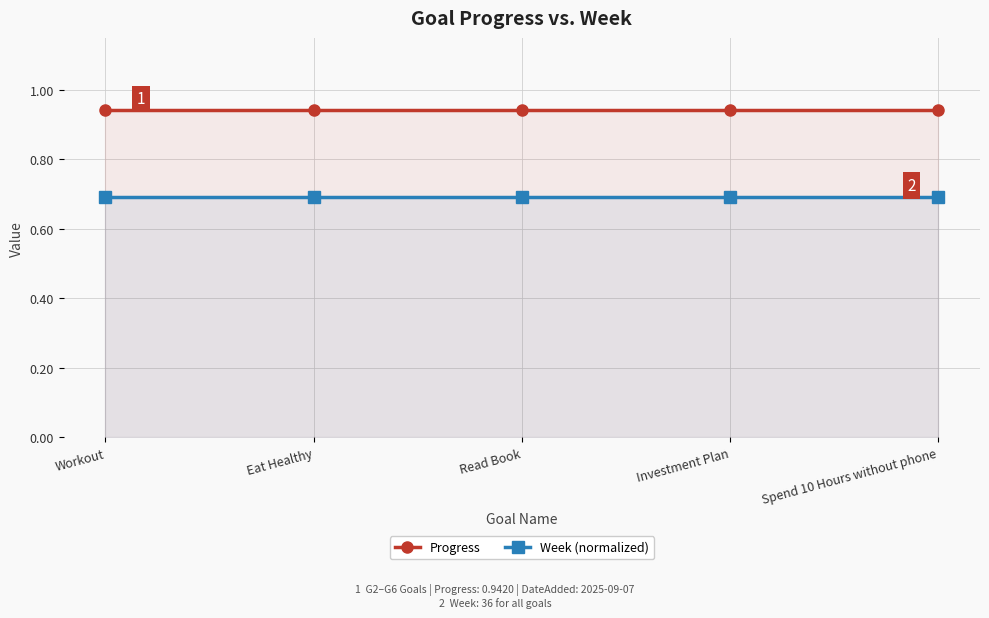

Which has a higher value, Workout or Spend 10 Hours without phone?

Workout